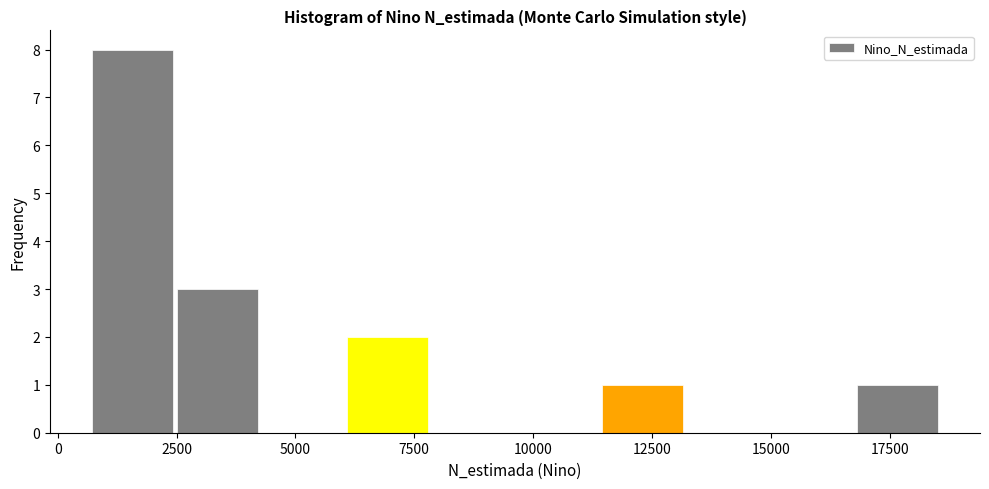

Read against the x-axis, roughly where is the centre of the tallest bar?

1500